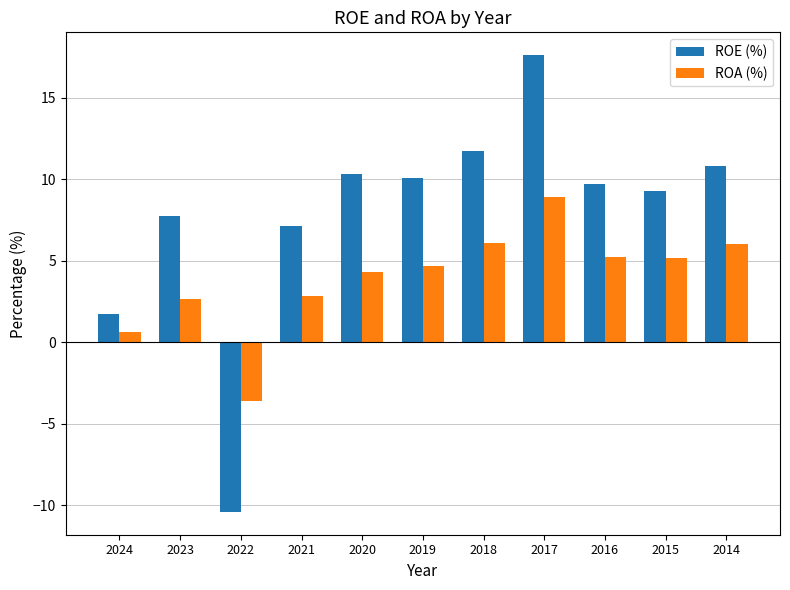

Which series has the largest total across all categories?

ROE (%)